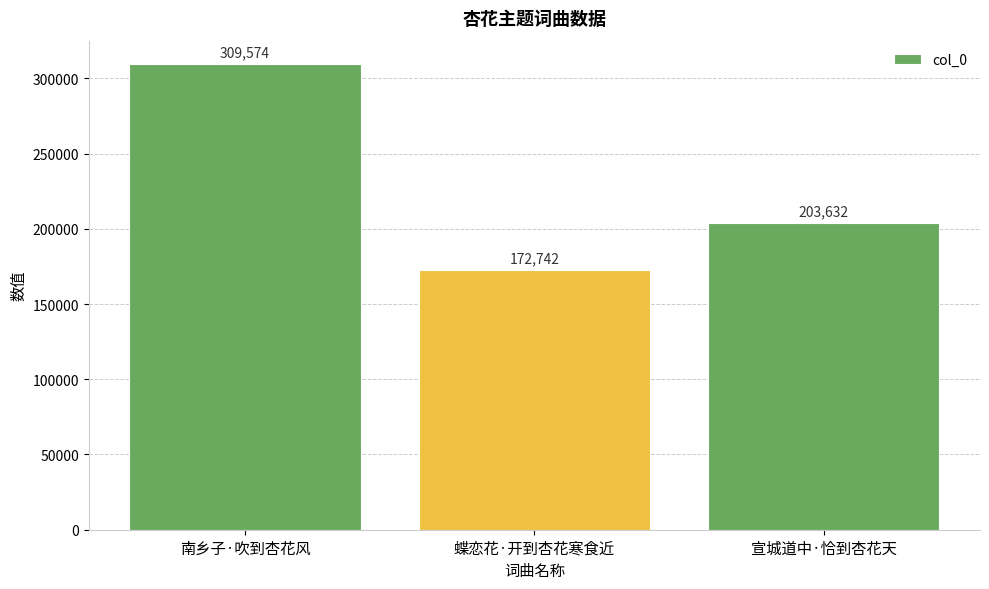

Does the chart contain stacked bars?

No